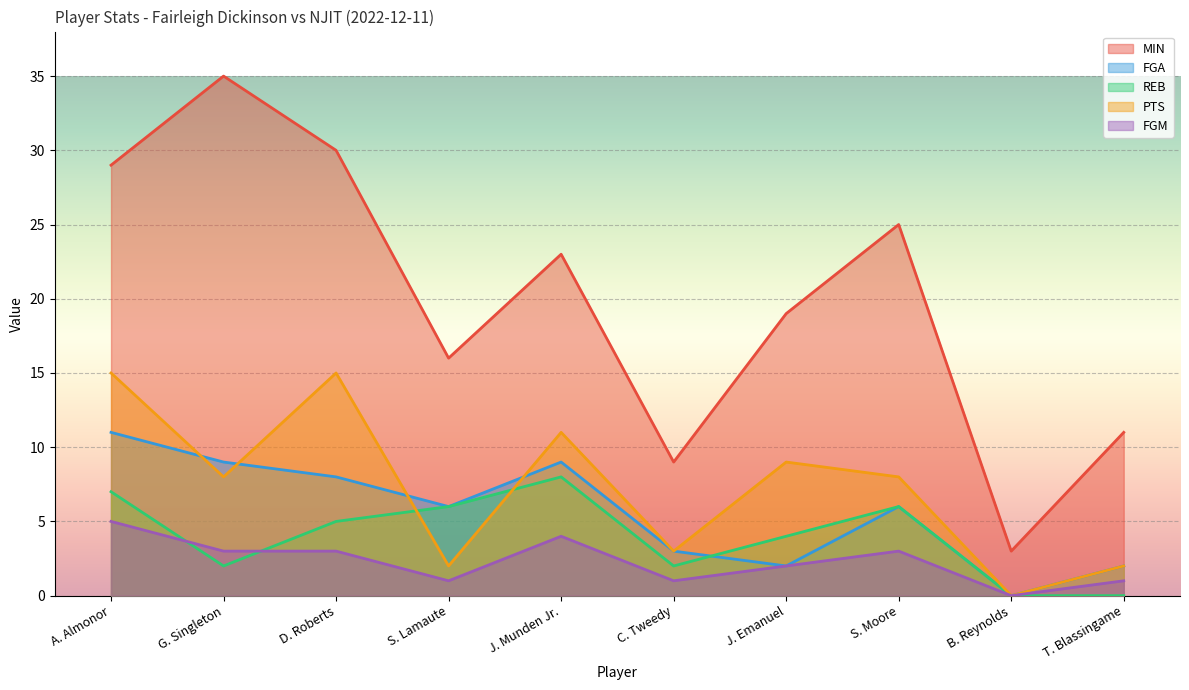

What value does the REB series have at C. Tweedy?

2